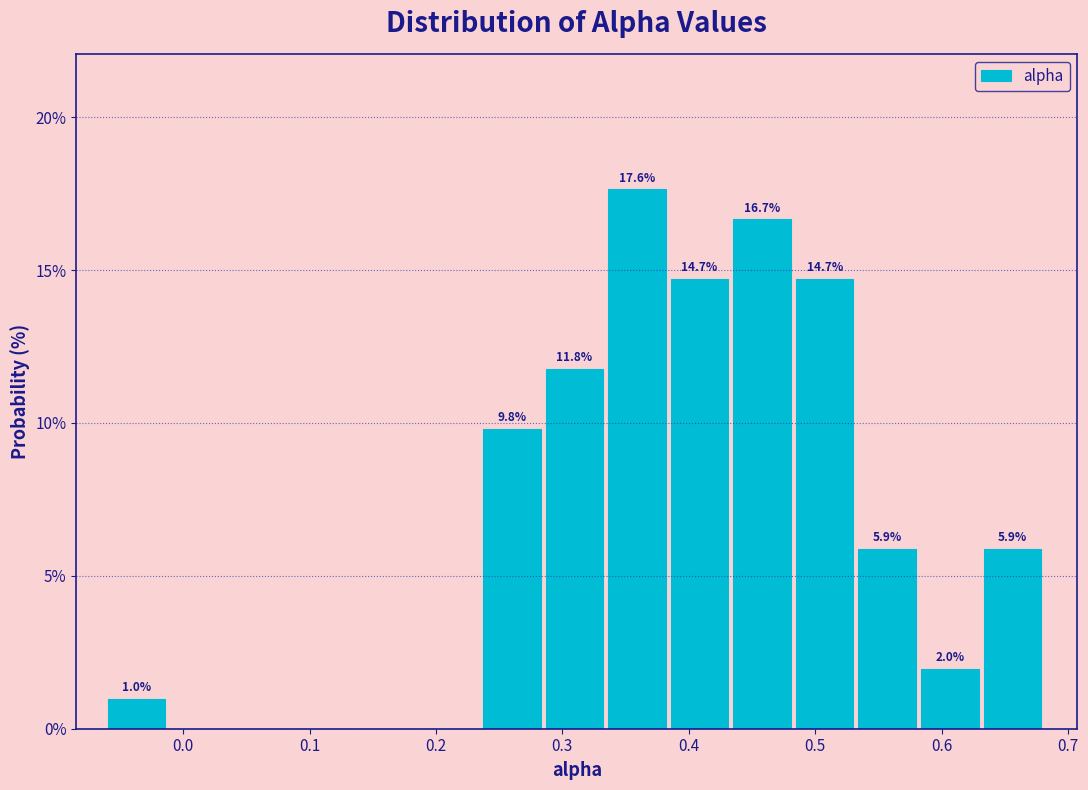

Which range on the x-axis has the tallest bar?

0.34 to 0.39